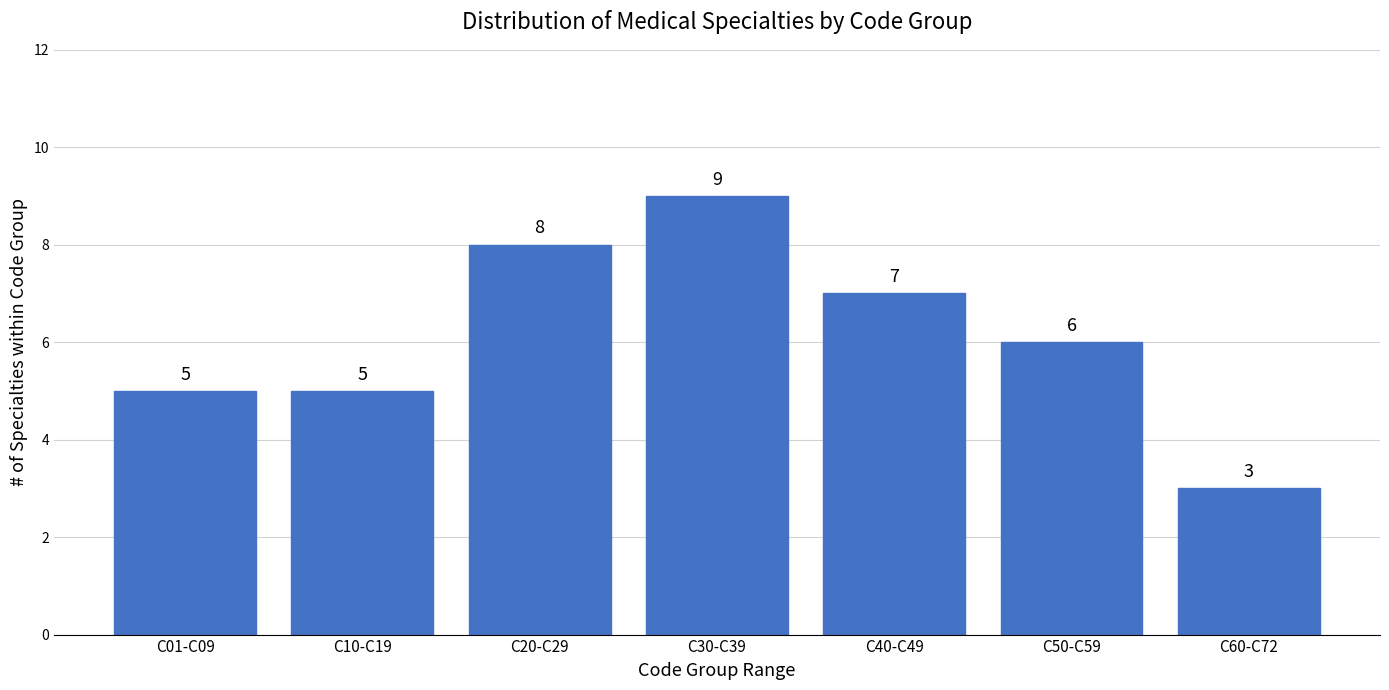

Reading right to left, what are all the values shown in this chart?

C60-C72=3	C50-C59=6	C40-C49=7	C30-C39=9	C20-C29=8	C10-C19=5	C01-C09=5